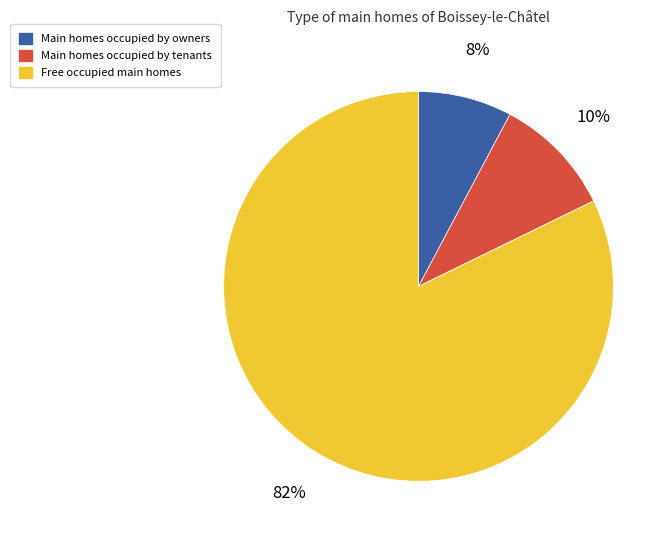

Is there any slice that represents more than half of the pie?

Yes